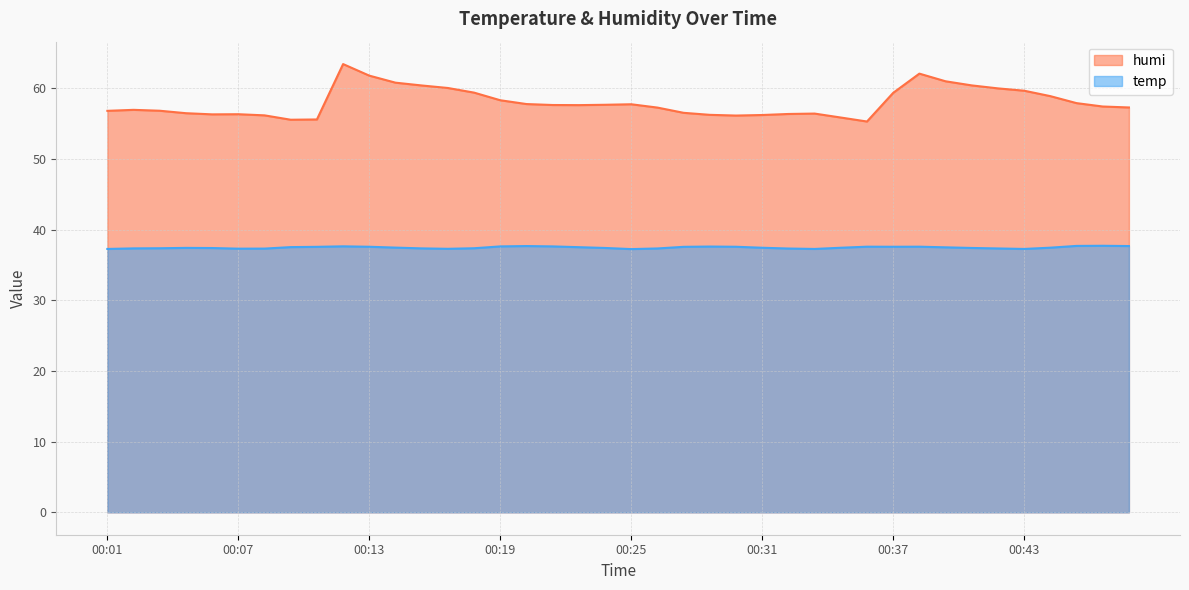

What is the difference between the highest and lowest values at 00:02?

19.6